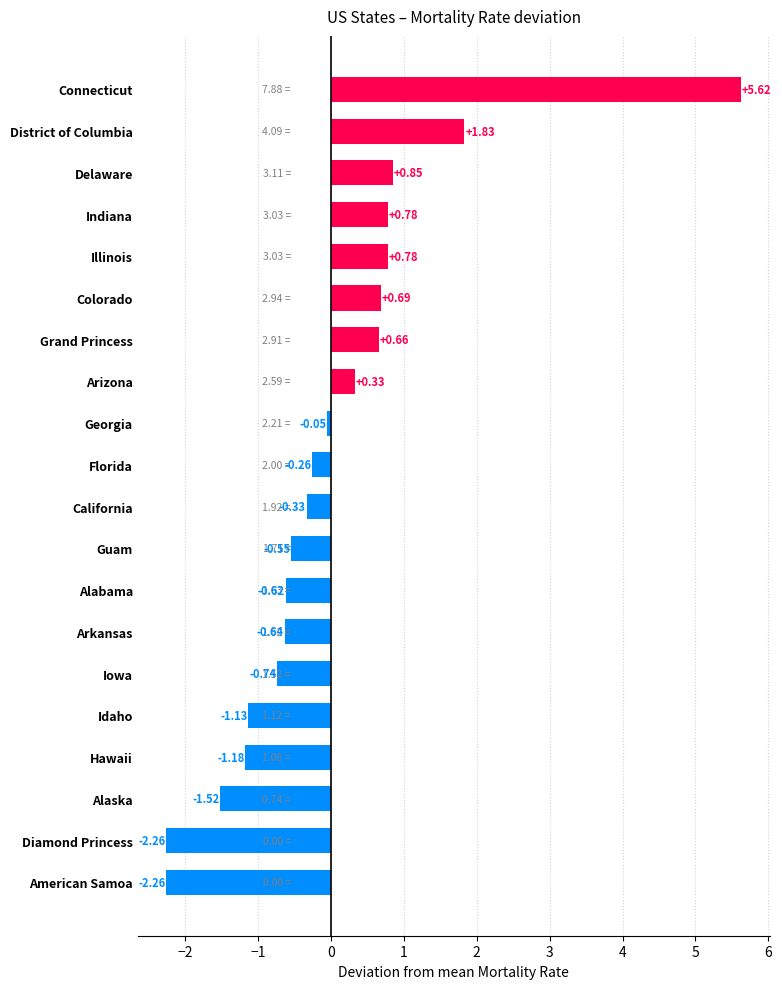

Between Indiana and Guam, which is larger?

Indiana